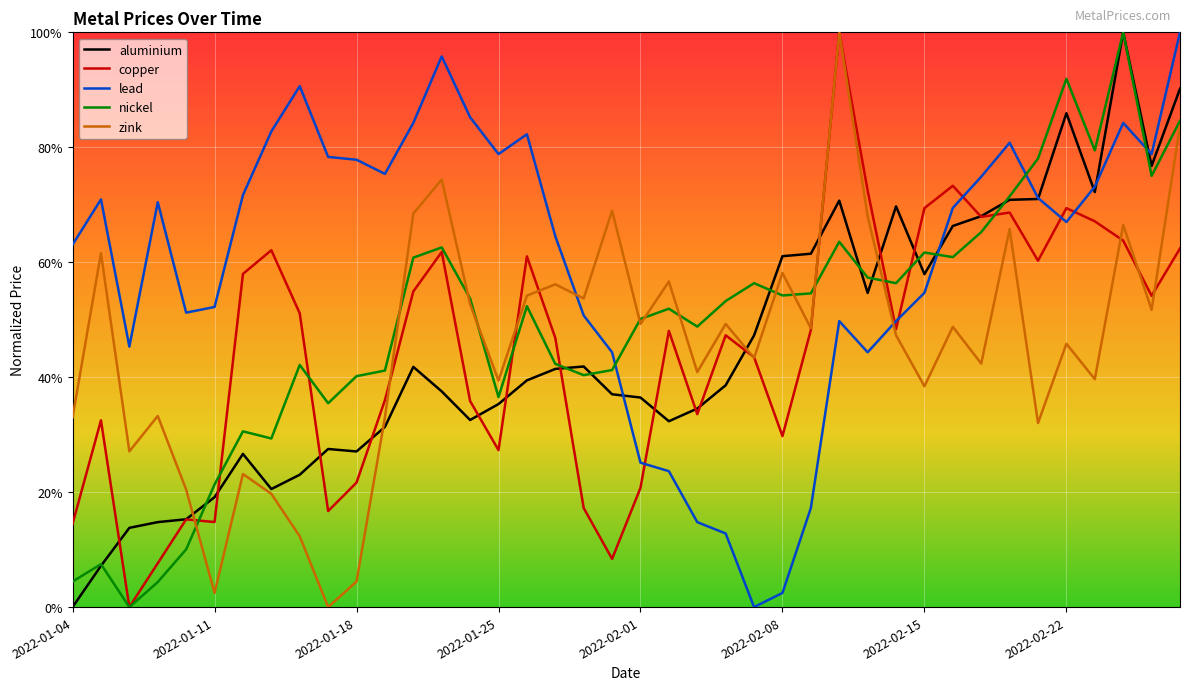

Reading left to right, list all the values displayed in this chart.

aluminium: 0.0	0.1	0.1	0.1	0.2	0.2	0.3	0.2	0.2	0.3	0.3	0.3	0.4	0.4	0.3	0.4	0.4	0.4	0.4	0.4	0.4	0.3	0.3	0.4	0.5	0.6	0.6	0.7	0.5	0.7	0.6	0.7	0.7	0.7	0.7	0.9	0.7	1.0	0.8	0.9
copper: 0.1	0.3	0.0	0.1	0.2	0.1	0.6	0.6	0.5	0.2	0.2	0.4	0.5	0.6	0.4	0.3	0.6	0.5	0.2	0.1	0.2	0.5	0.3	0.5	0.4	0.3	0.5	1.0	0.7	0.5	0.7	0.7	0.7	0.7	0.6	0.7	0.7	0.6	0.5	0.6
lead: 0.6	0.7	0.5	0.7	0.5	0.5	0.7	0.8	0.9	0.8	0.8	0.8	0.8	1.0	0.9	0.8	0.8	0.6	0.5	0.4	0.3	0.2	0.1	0.1	0.0	0.0	0.2	0.5	0.4	0.5	0.5	0.7	0.7	0.8	0.7	0.7	0.7	0.8	0.8	1.0
nickel: 0.0	0.1	0.0	0.0	0.1	0.2	0.3	0.3	0.4	0.4	0.4	0.4	0.6	0.6	0.5	0.4	0.5	0.4	0.4	0.4	0.5	0.5	0.5	0.5	0.6	0.5	0.5	0.6	0.6	0.6	0.6	0.6	0.7	0.7	0.8	0.9	0.8	1.0	0.8	0.8
zink: 0.3	0.6	0.3	0.3	0.2	0.0	0.2	0.2	0.1	0.0	0.0	0.3	0.7	0.7	0.5	0.4	0.5	0.6	0.5	0.7	0.5	0.6	0.4	0.5	0.4	0.6	0.5	1.0	0.7	0.5	0.4	0.5	0.4	0.7	0.3	0.5	0.4	0.7	0.5	0.8